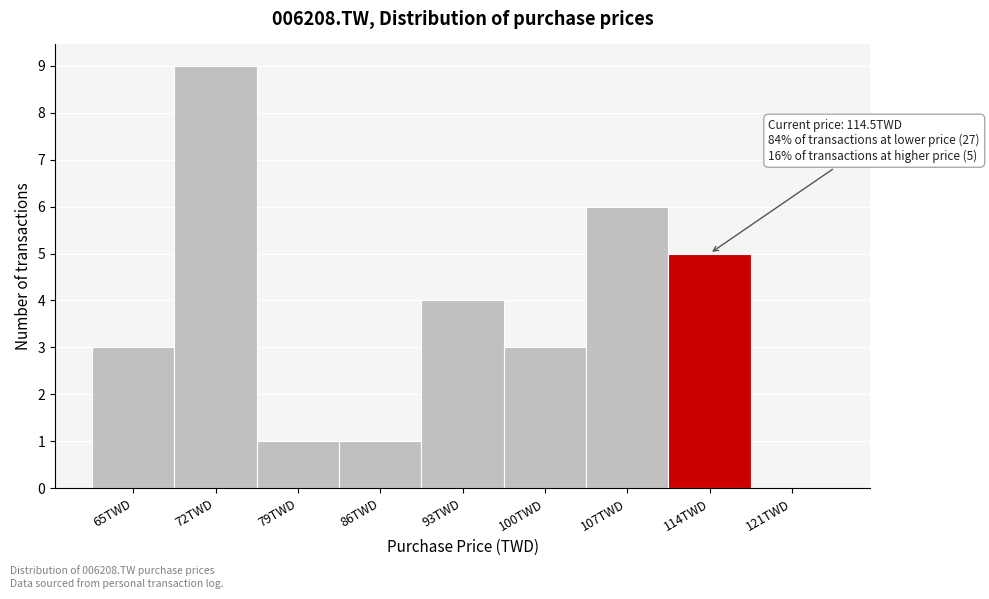

Reading right to left, what are all the values shown in this chart?

121TWD=0	114TWD=5	107TWD=6	100TWD=3	93TWD=4	86TWD=1	79TWD=1	72TWD=9	65TWD=3